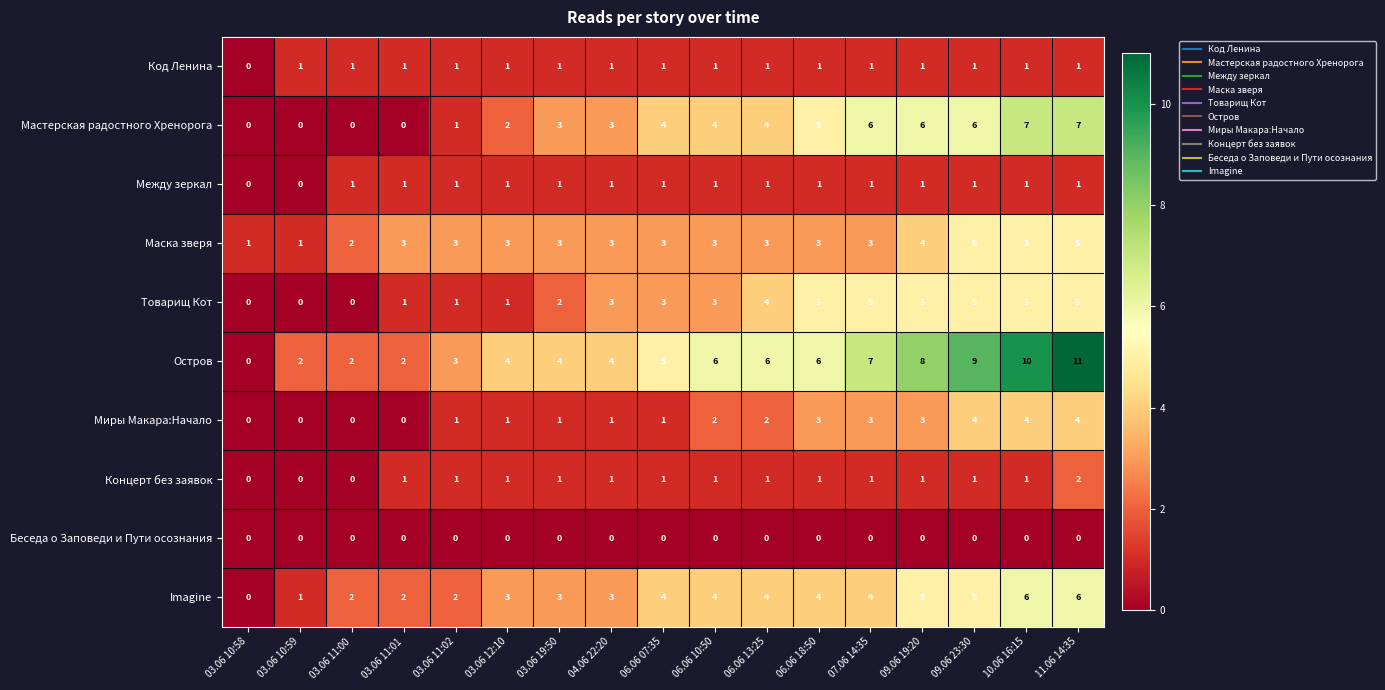

True or false: Товарищ Кот has a value of 1 at 03.06 11:01.

True